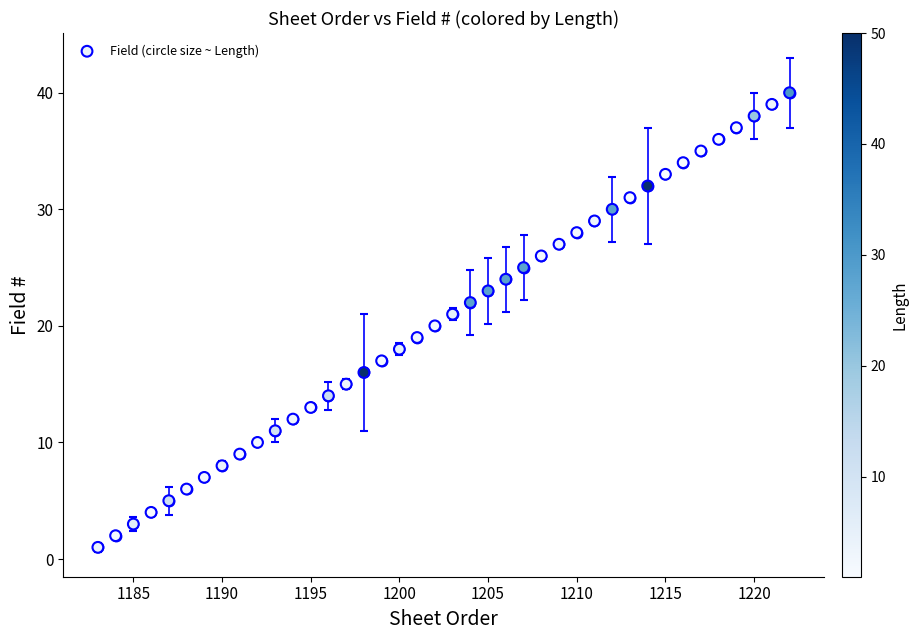

What is the range of Y values (max minus min)?

39